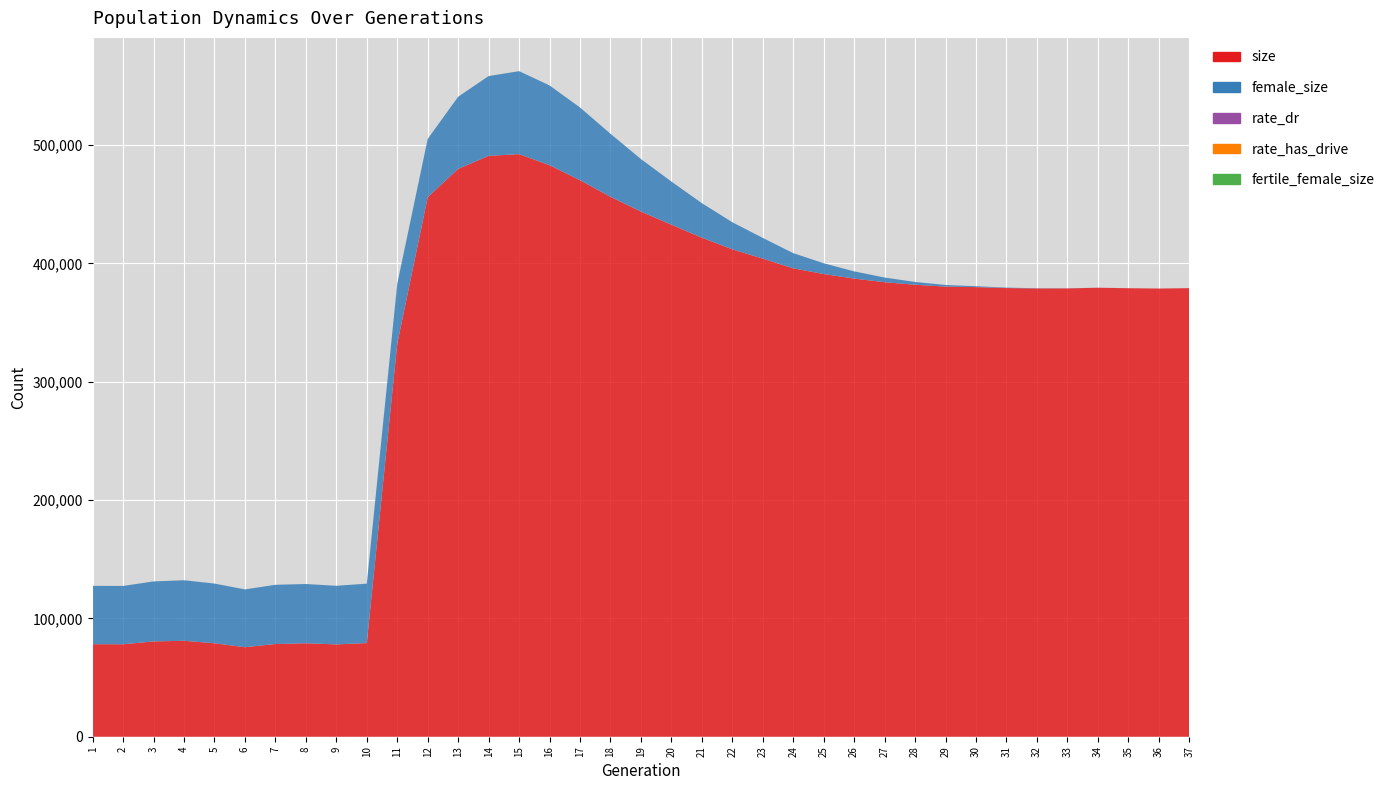

Reading right to left, extract all data points from this chart.

size: 379092.0	378765.0	379049.0	379447.0	378875.0	378851.0	379201.0	379977.0	380405.0	381977.0	384124.0	387172.0	391019.0	395838.0	404048.0	411898.0	421735.0	432727.0	443825.0	456288.0	470276.0	482983.0	492358.0	490905.0	479872.0	455988.0	332163.0	79145.0	78032.0	78970.0	78349.0	75645.0	78973.0	81081.0	80543.0	78132.0	78201.0
female_size: 0.0	4.0	12.0	38.0	79.0	180.0	354.0	771.0	1372.0	2376.0	3931.0	6102.0	9104.0	12863.0	17507.0	22914.0	29189.0	36471.0	44390.0	53287.0	61523.0	67448.0	70124.0	67432.0	61005.0	49236.0	50571.0	50225.0	49515.0	50089.0	50047.0	48864.0	50453.0	51164.0	50698.0	49317.0	49294.0
fertile_female_size: 1.0	1.0	1.0	1.0	1.0	1.0	1.0	1.0	1.0	1.0	1.0	1.0	1.0	1.0	1.0	1.0	1.0	1.0	1.0	1.0	1.0	1.0	1.0	1.0	1.0	1.0	1.0	1.0	1.0	1.0	1.0	1.0	1.0	1.0	1.0	1.0	1.0
rate_dr: 1.0	1.0	1.0	1.0	1.0	1.0	1.0	1.0	1.0	1.0	1.0	1.0	1.0	0.9	0.9	0.9	0.9	0.9	0.8	0.8	0.8	0.7	0.7	0.7	0.7	0.7	0.7	0.0	0.0	0.0	0.0	0.0	0.0	0.0	0.0	0.0	0.0
rate_has_drive: 1.0	1.0	1.0	1.0	1.0	1.0	1.0	1.0	1.0	1.0	1.0	1.0	1.0	0.9	0.9	0.9	0.9	0.9	0.8	0.8	0.8	0.7	0.7	0.7	0.7	0.7	0.7	0.0	0.0	0.0	0.0	0.0	0.0	0.0	0.0	0.0	0.0